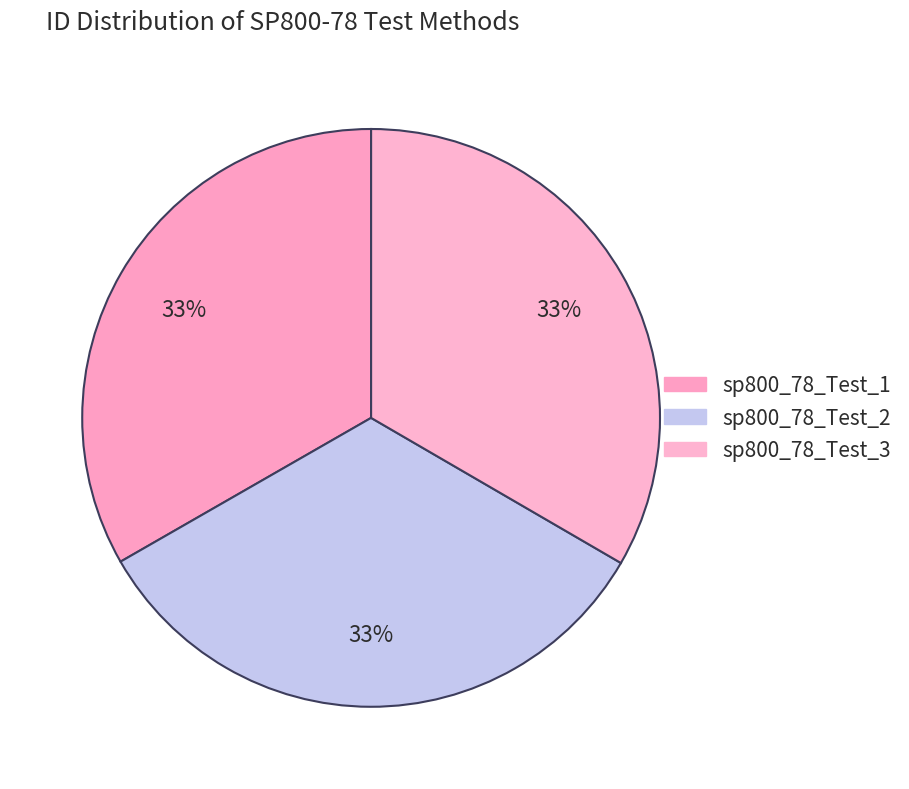

What is the change in value from sp800_78_Test_2 to sp800_78_Test_3?

+0.1